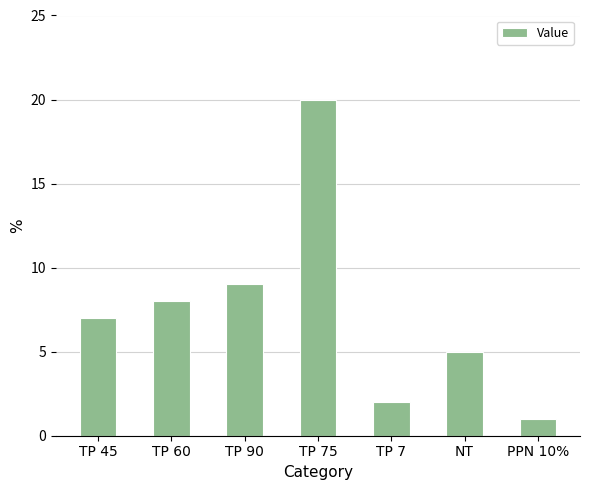

What is the change in value from TP 60 to TP 7?

-6